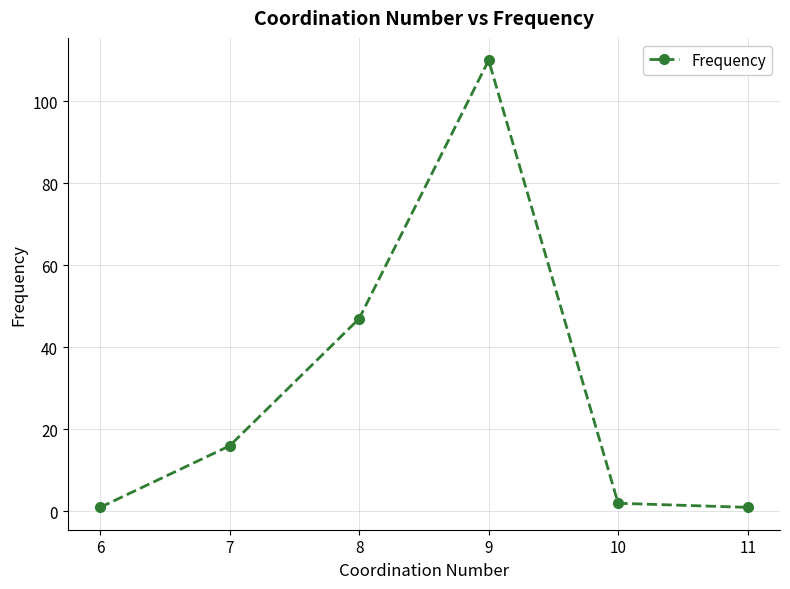

What is the sum of the values at 8 and 6?

48